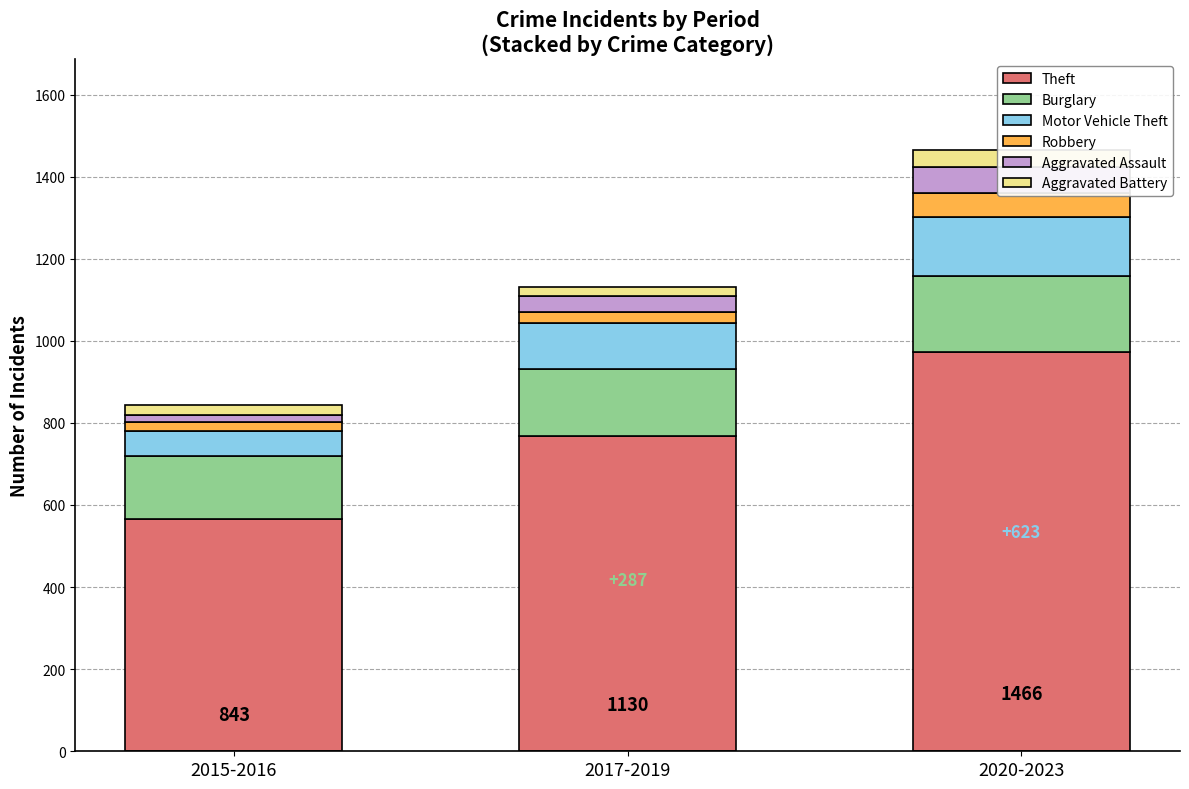

Which series has the largest total across all categories?

Theft